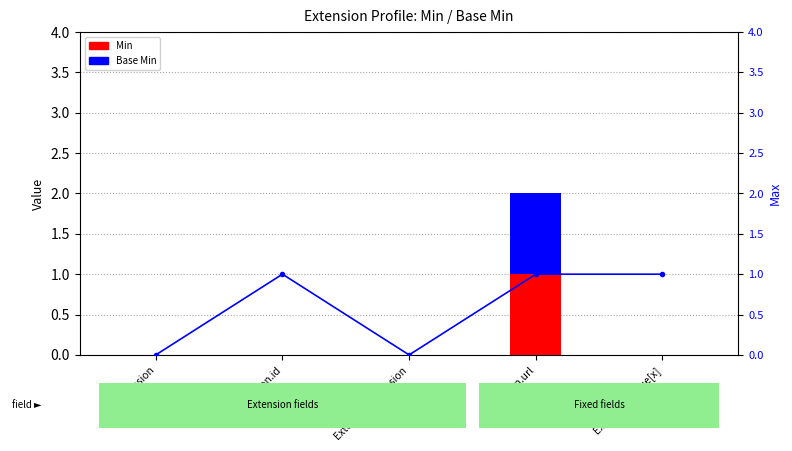

Reading left to right, list all the values displayed in this chart.

Min: Extension=0	Extension.id=0	Extension.extension=0	Extension.url=1	Extension.value[x]=0
Base Min: Extension=0	Extension.id=0	Extension.extension=0	Extension.url=1	Extension.value[x]=0